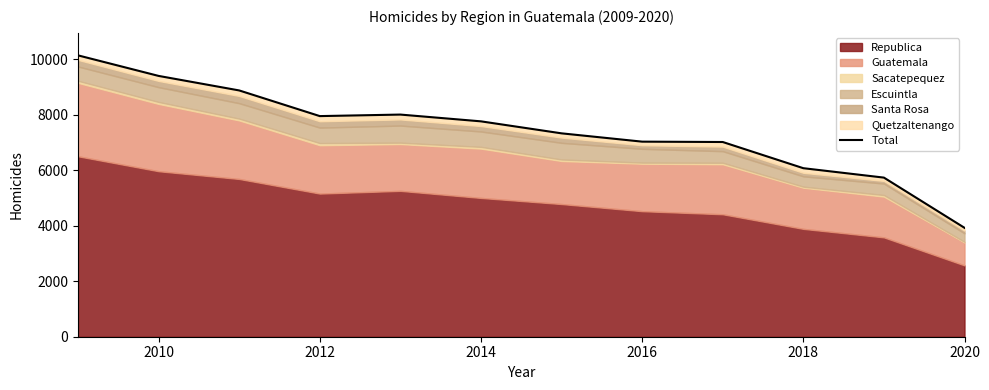

Count the number of categories in the chart.

12